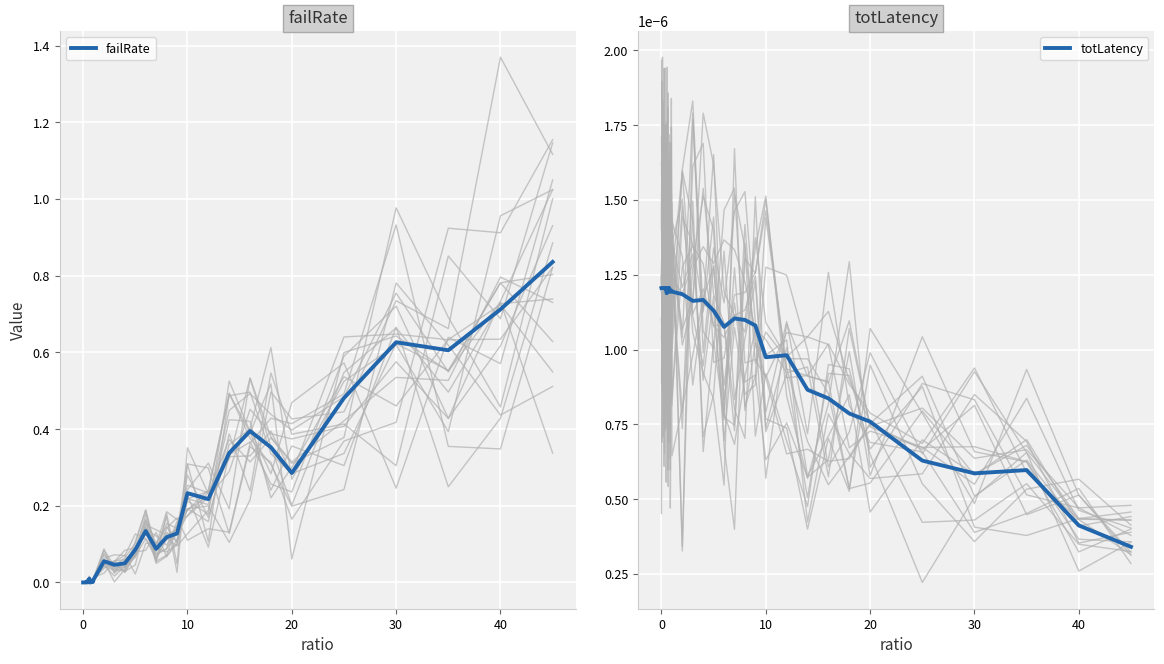

Is it true that failRate equals 0.7 at 40?

True